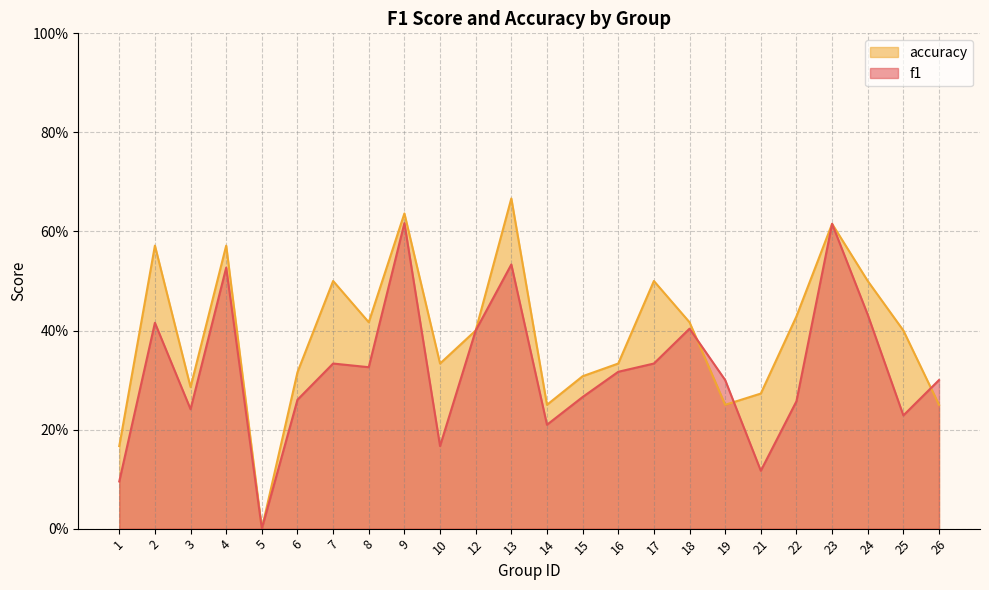

Where is f1 nearest to the value 0?

5